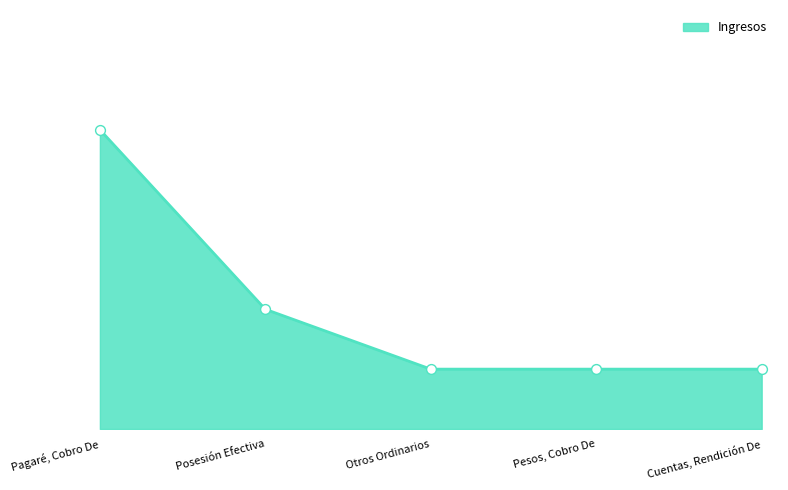

What is the change in value from Pagaré, Cobro De to Pesos, Cobro De?

-4